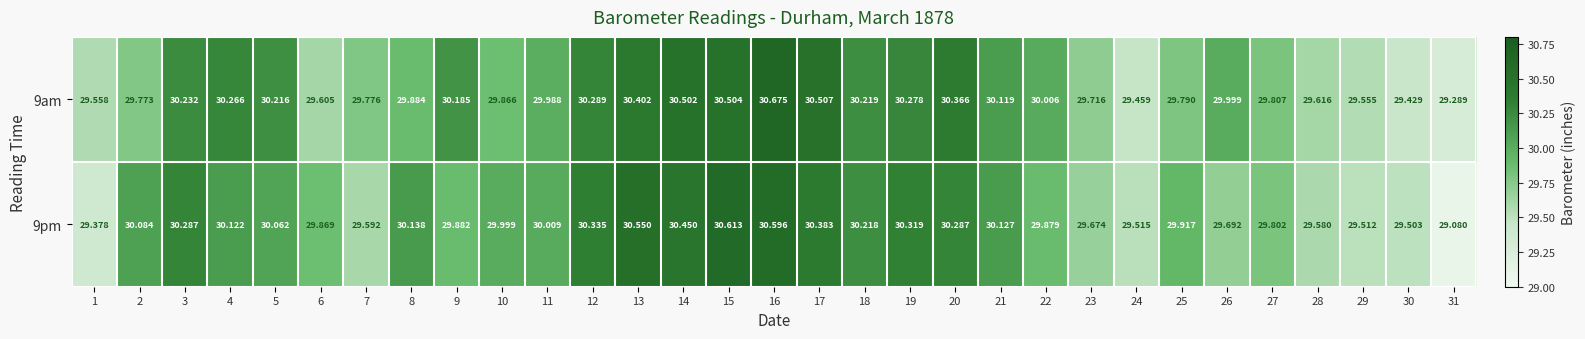

Rank the series at 12 from highest to lowest value.

9pm, 9am